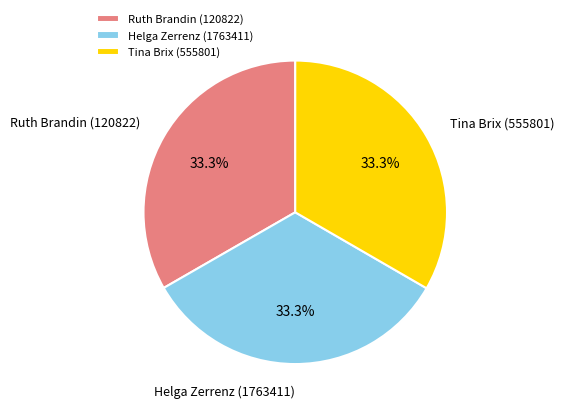

Does Helga Zerrenz (1763411) represent more than half of the total?

No